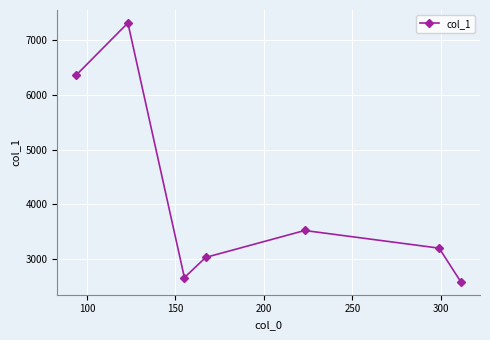

What is the maximum value shown in the chart?

7305.8